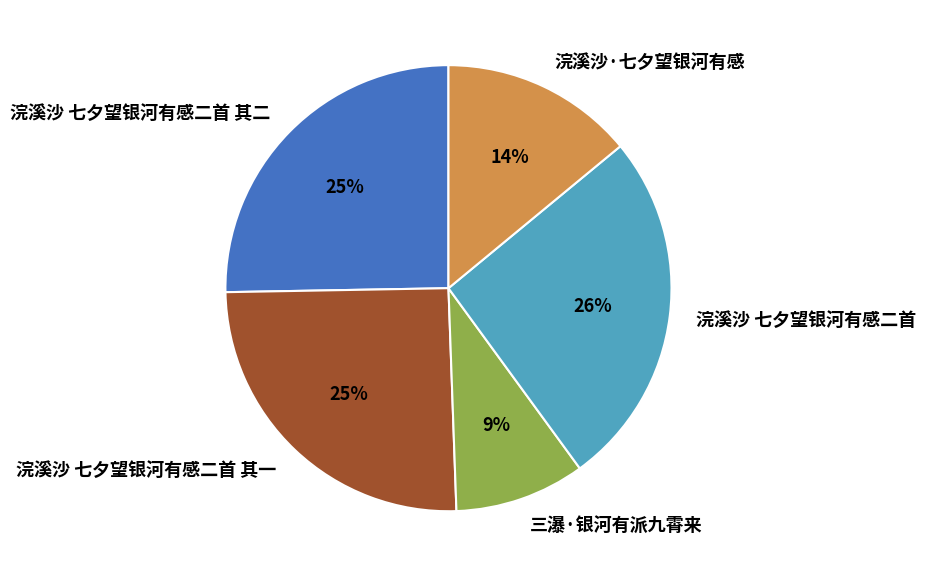

To the nearest percent, what percentage of the pie is 浣溪沙·七夕望银河有感?

14%